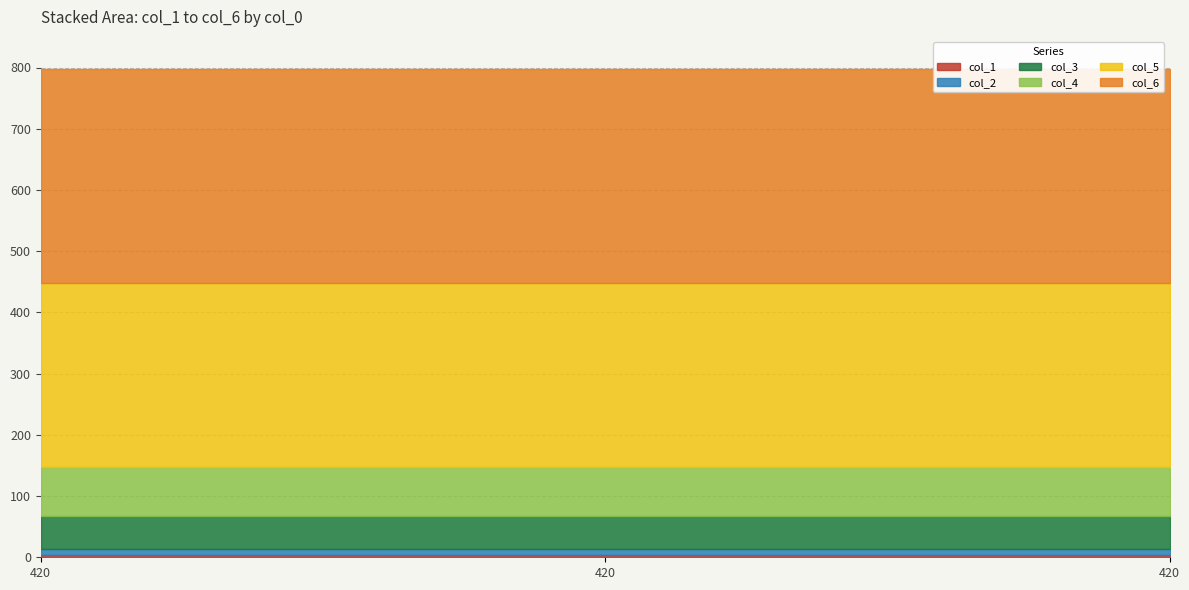

At which label does col_2 reach its minimum?

420